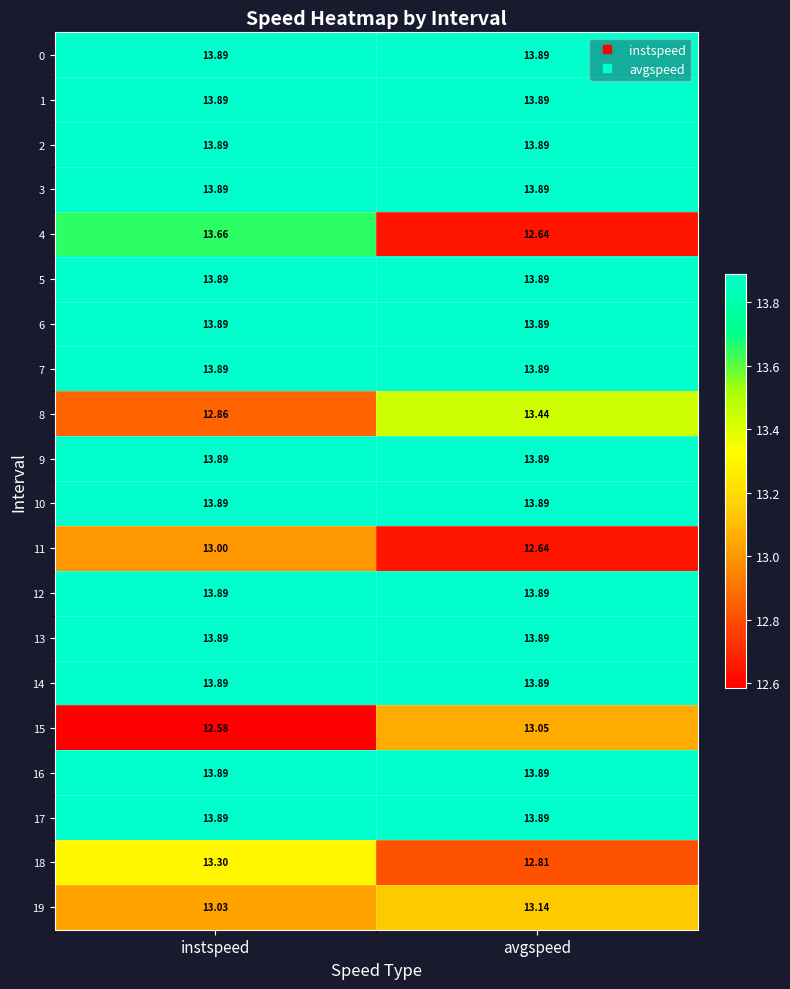

Is the value of 16 at instspeed greater than the value of 19 at instspeed?

Yes